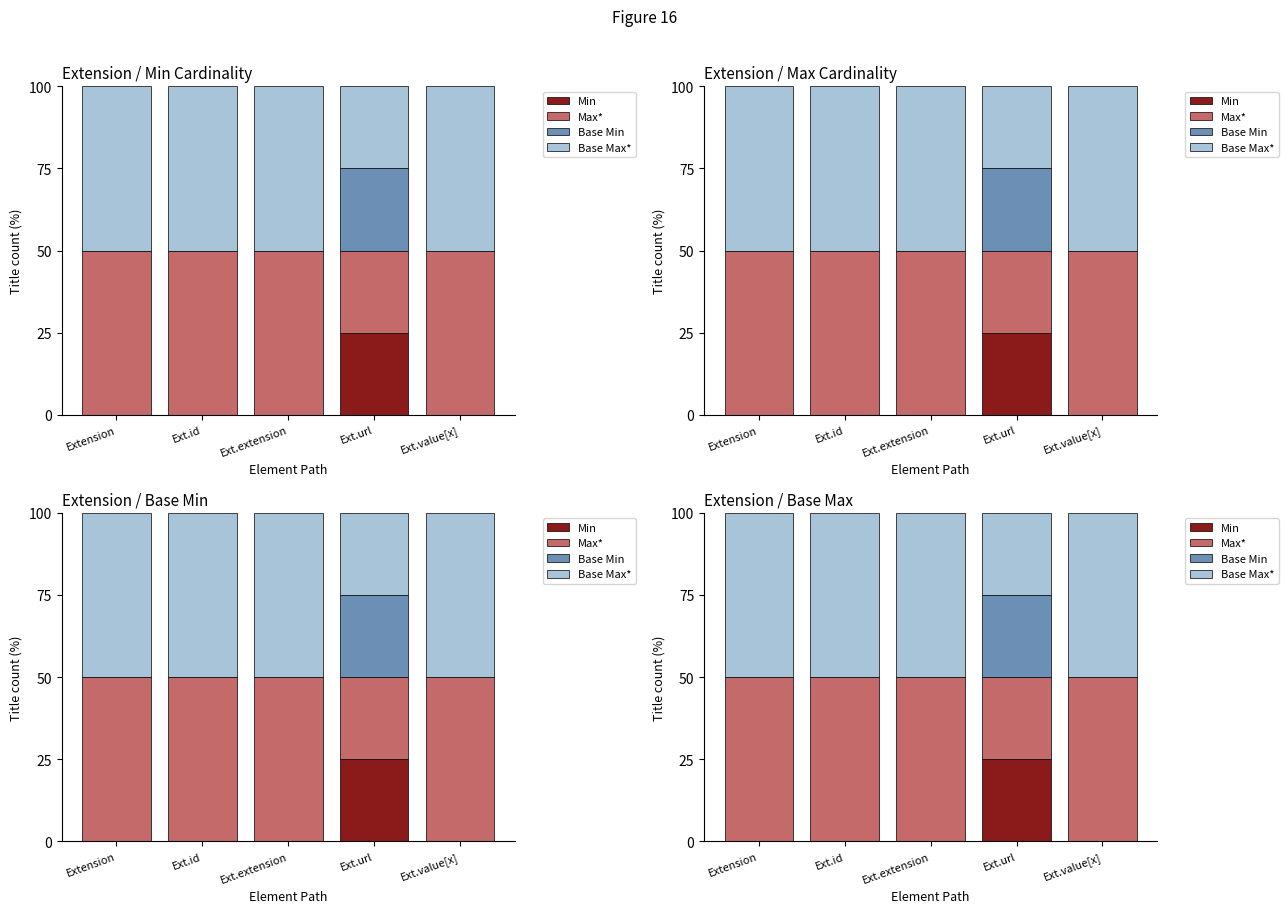

Which series changed the most between Extension and Ext.id?

Min